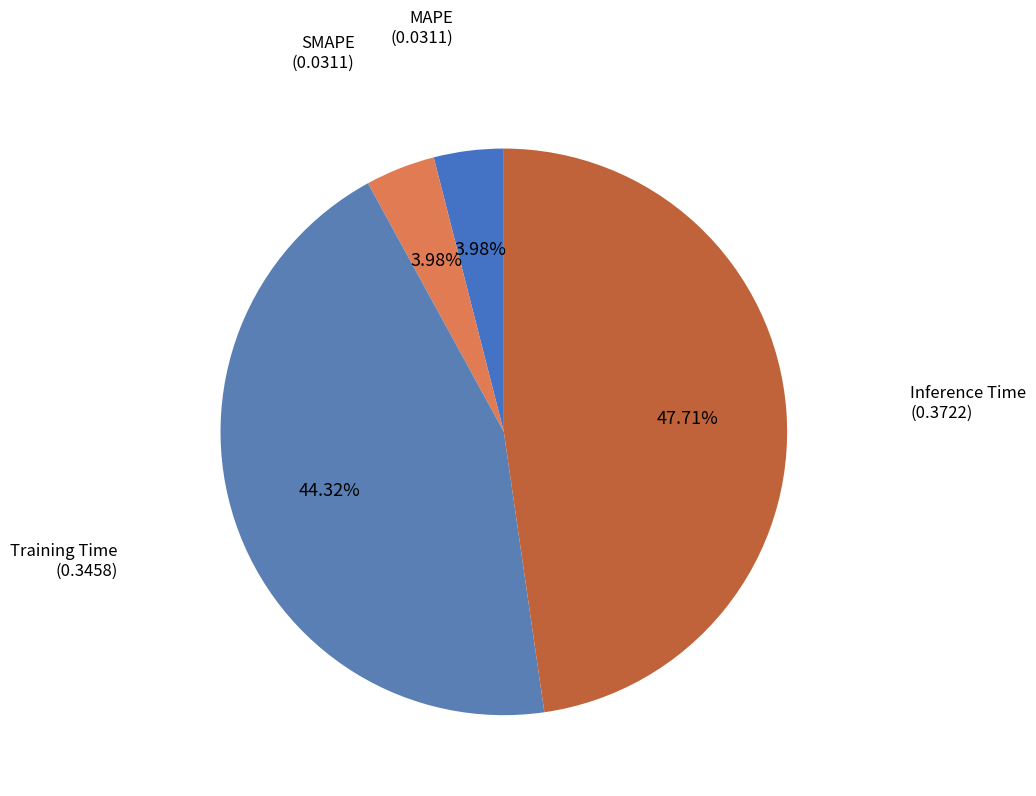

Is Inference Time the majority of the pie?

No